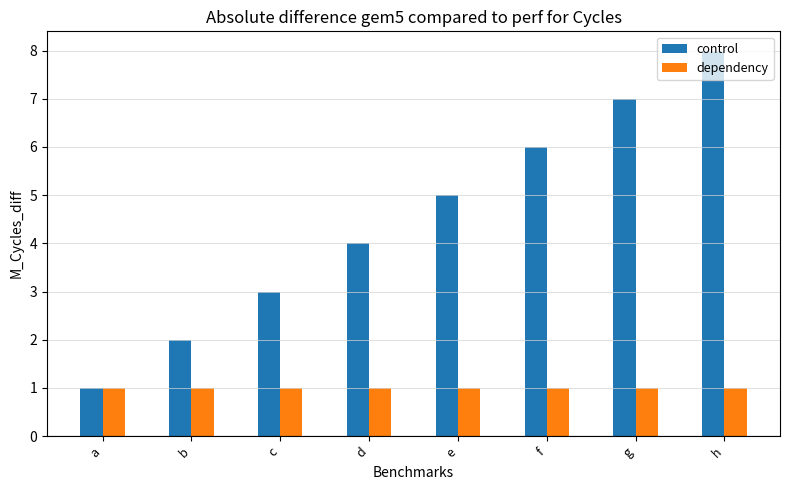

Reading right to left, list all the values displayed in this chart.

control: h=8	g=7	f=6	e=5	d=4	c=3	b=2	a=1
dependency: h=1	g=1	f=1	e=1	d=1	c=1	b=1	a=1